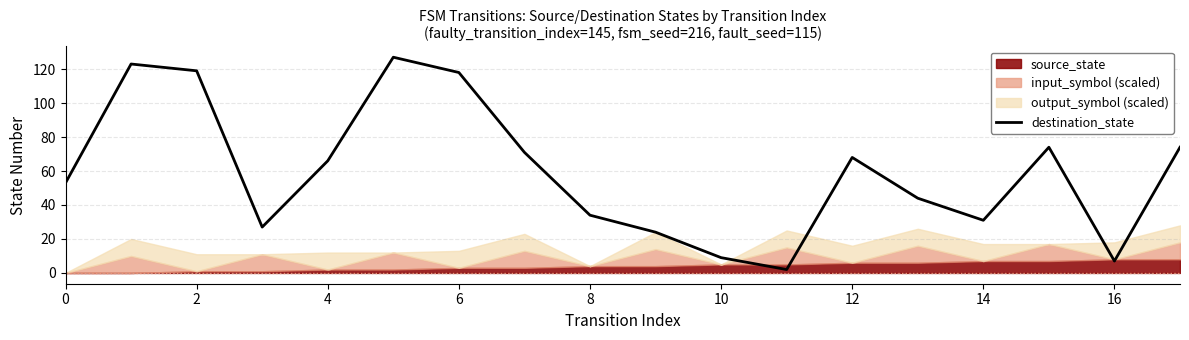

The chart shows a value of 66 at 13. True or false?

False